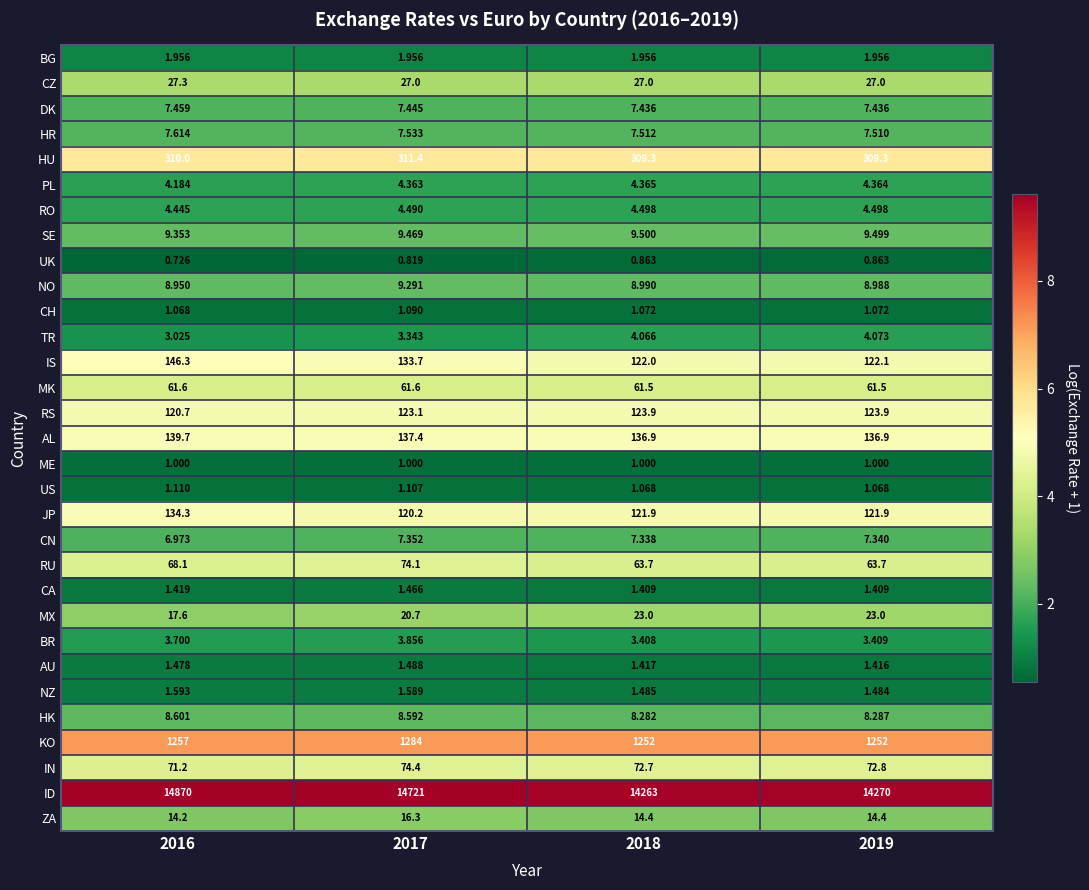

At 2018, list the series in order from smallest to largest.

UK, ME, US, CH, CA, AU, NZ, BG, BR, TR, PL, RO, CN, DK, HR, HK, NO, SE, ZA, MX, CZ, MK, RU, IN, JP, IS, RS, AL, HU, KO, ID